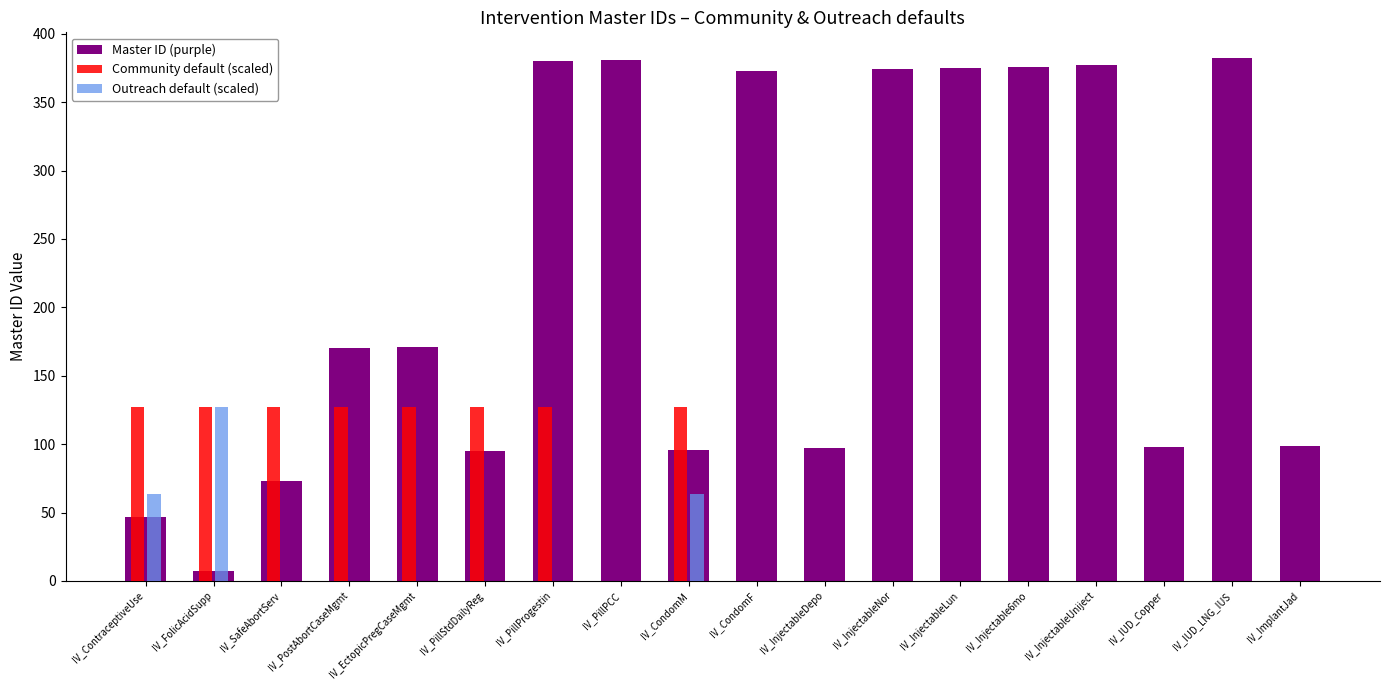

How many series are shown in this chart?

3